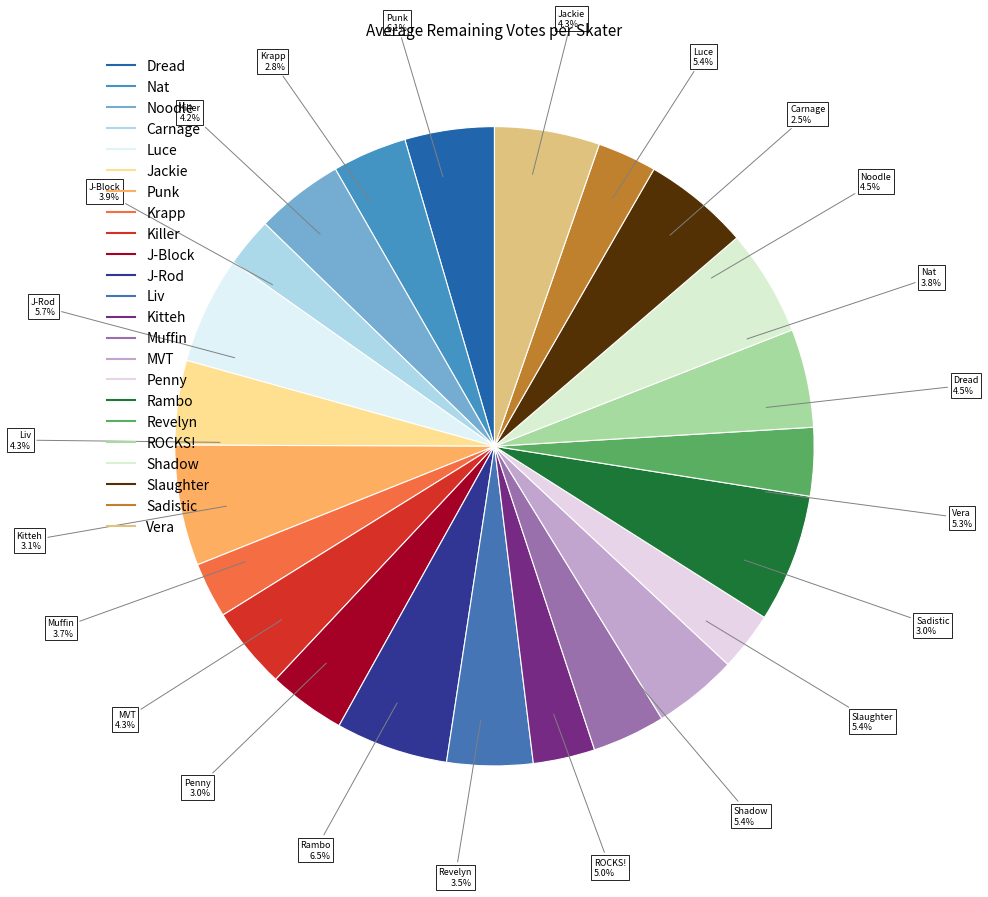

To the nearest percent, what portion does Sadistic represent?

3%